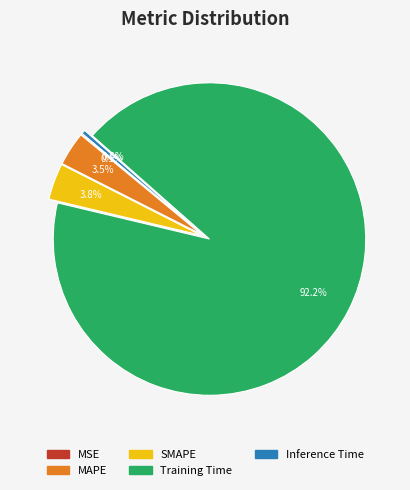

Between Inference Time and SMAPE, which is larger?

SMAPE